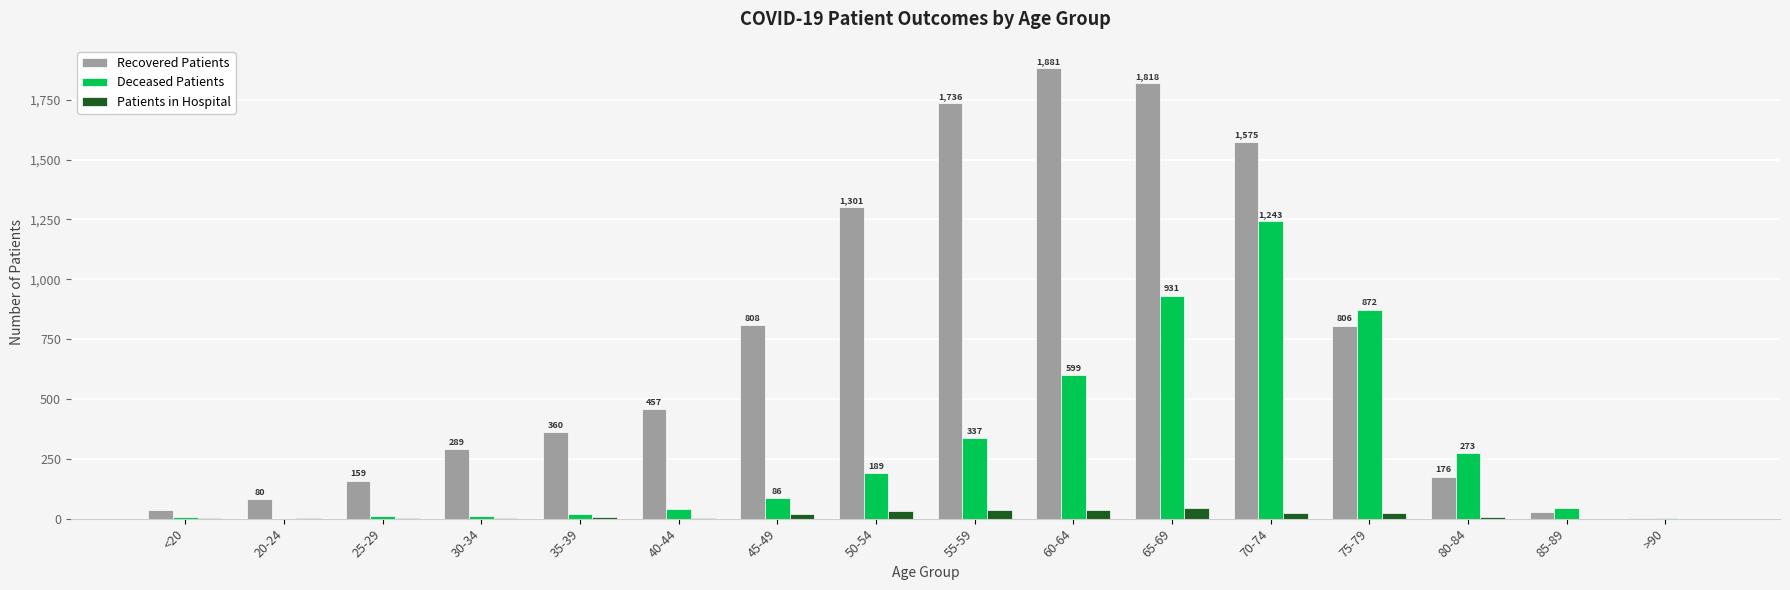

What position from the left is 50-54?

8